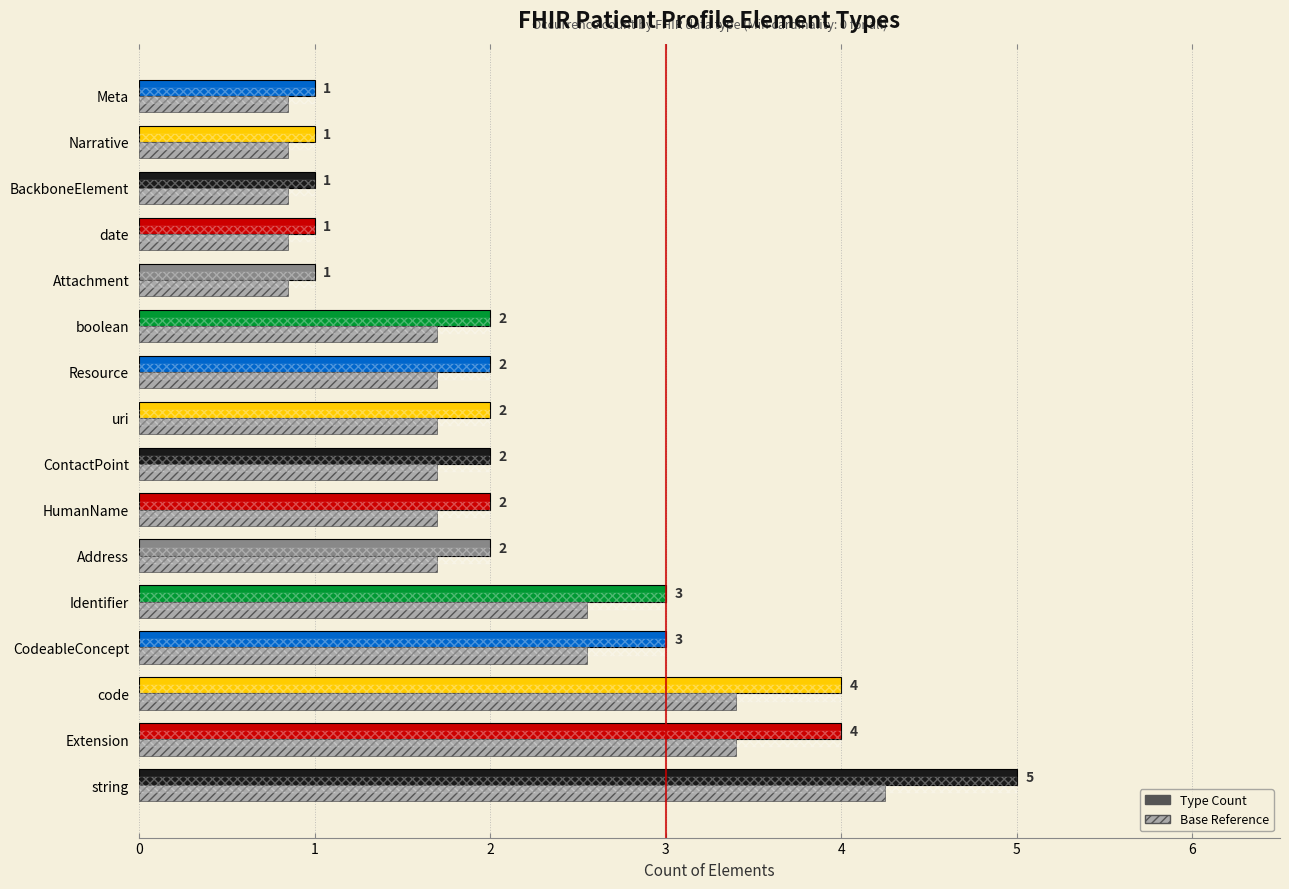

What is the difference between the maximum and minimum values in the Base Reference series?

3.4